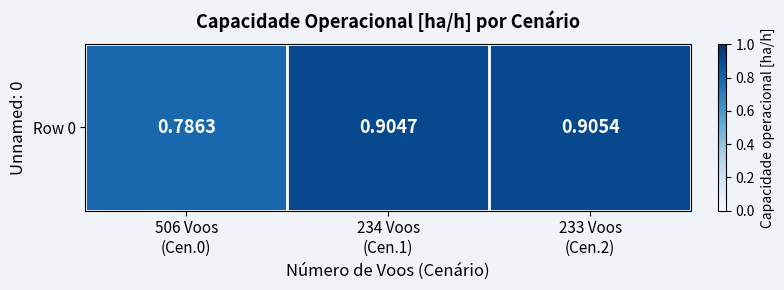

What is the sum of all values?

2.6